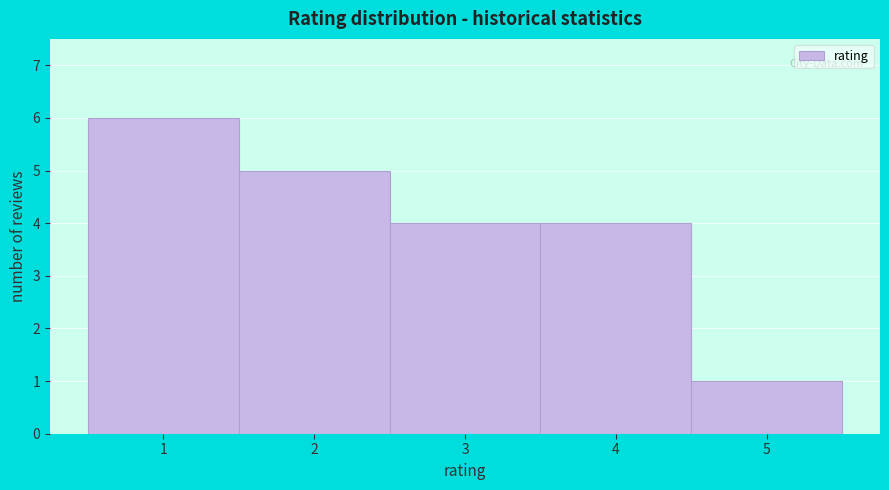

Reading left to right, list every bar in this chart as the range it spans on the x-axis followed by its height. The values are not printed on the chart, so give them approximately, as read against the axis.

0.5 to 1.5: 6
1.5 to 2.5: 5
2.5 to 3.5: 4
3.5 to 4.5: 4
4.5 to 5.5: 1